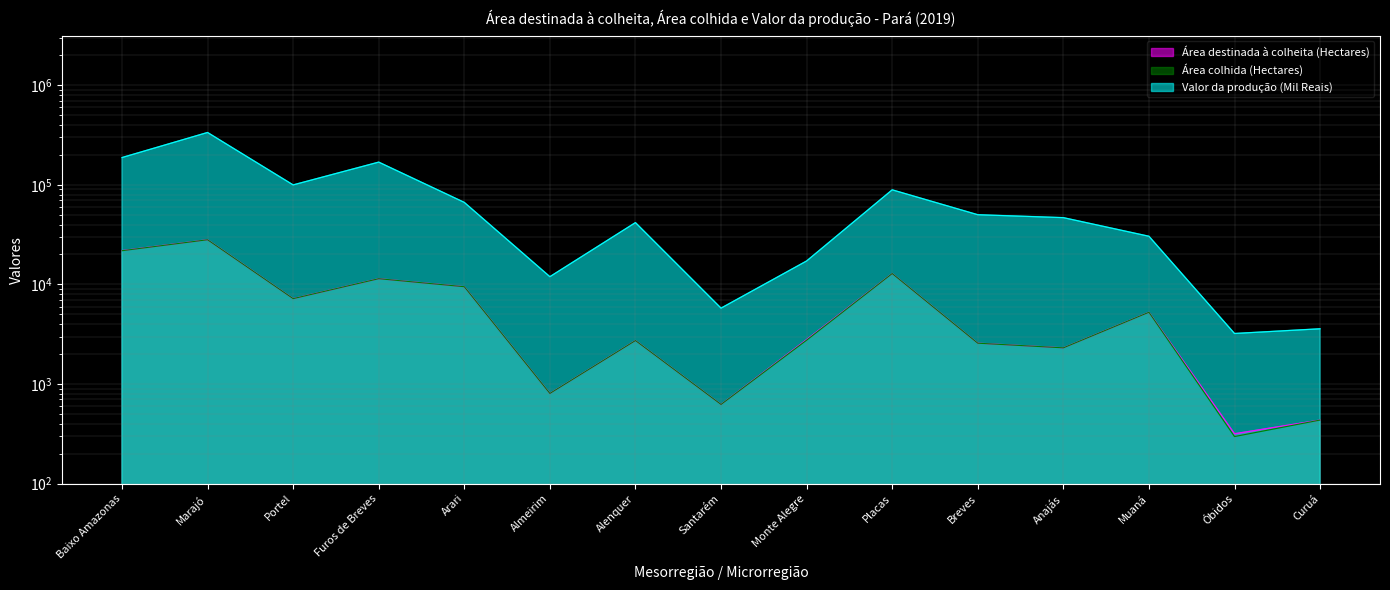

True or false: Área destinada à colheita (Hectares) and Valor da produção (Mil Reais) intersect in this chart.

False